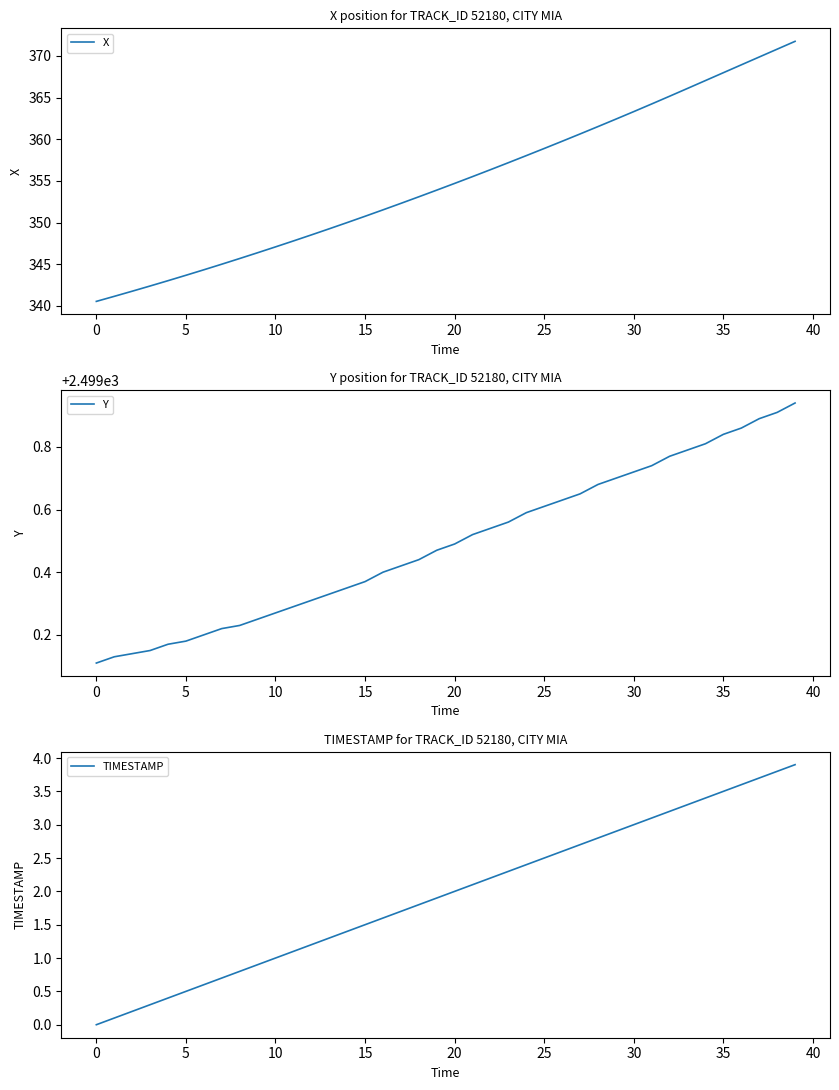

Reading left to right, extract all data points from this chart.

X: 340.5	341.1	341.8	342.4	343.0	343.7	344.3	345.0	345.7	346.4	347.1	347.8	348.5	349.2	350.0	350.8	351.5	352.3	353.1	353.9	354.7	355.5	356.3	357.2	358.0	358.9	359.8	360.6	361.5	362.4	363.3	364.2	365.2	366.1	367.0	368.0	368.9	369.9	370.8	371.7
Y: 2499.1	2499.1	2499.1	2499.2	2499.2	2499.2	2499.2	2499.2	2499.2	2499.2	2499.3	2499.3	2499.3	2499.3	2499.3	2499.4	2499.4	2499.4	2499.4	2499.5	2499.5	2499.5	2499.5	2499.6	2499.6	2499.6	2499.6	2499.7	2499.7	2499.7	2499.7	2499.7	2499.8	2499.8	2499.8	2499.8	2499.9	2499.9	2499.9	2499.9
TIMESTAMP: 0.0	0.1	0.2	0.3	0.4	0.5	0.6	0.7	0.8	0.9	1.0	1.1	1.2	1.3	1.4	1.5	1.6	1.7	1.8	1.9	2.0	2.1	2.2	2.3	2.4	2.5	2.6	2.7	2.8	2.9	3.0	3.1	3.2	3.3	3.4	3.5	3.6	3.7	3.8	3.9